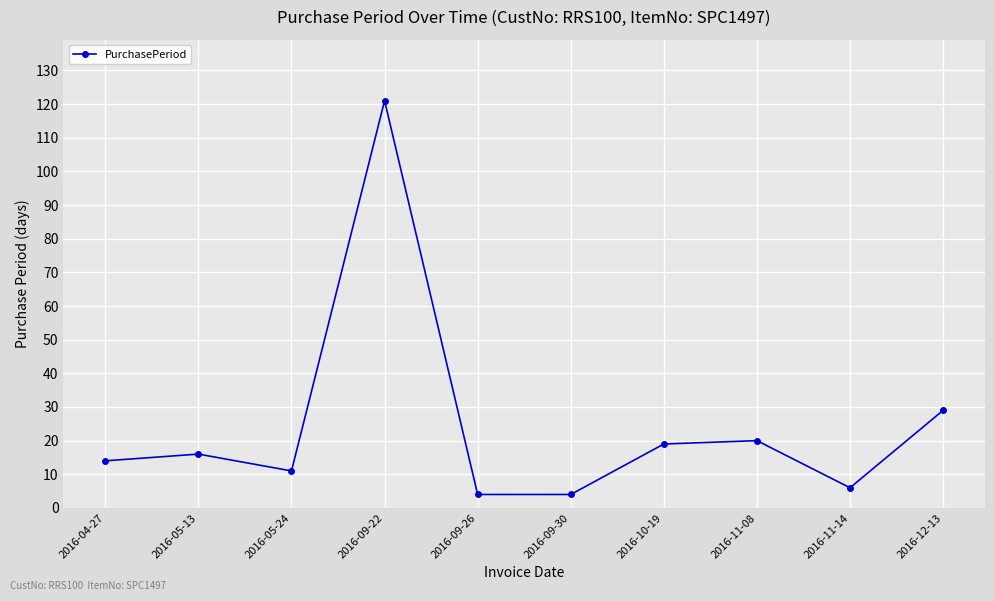

Does the chart have visible grid lines?

Yes